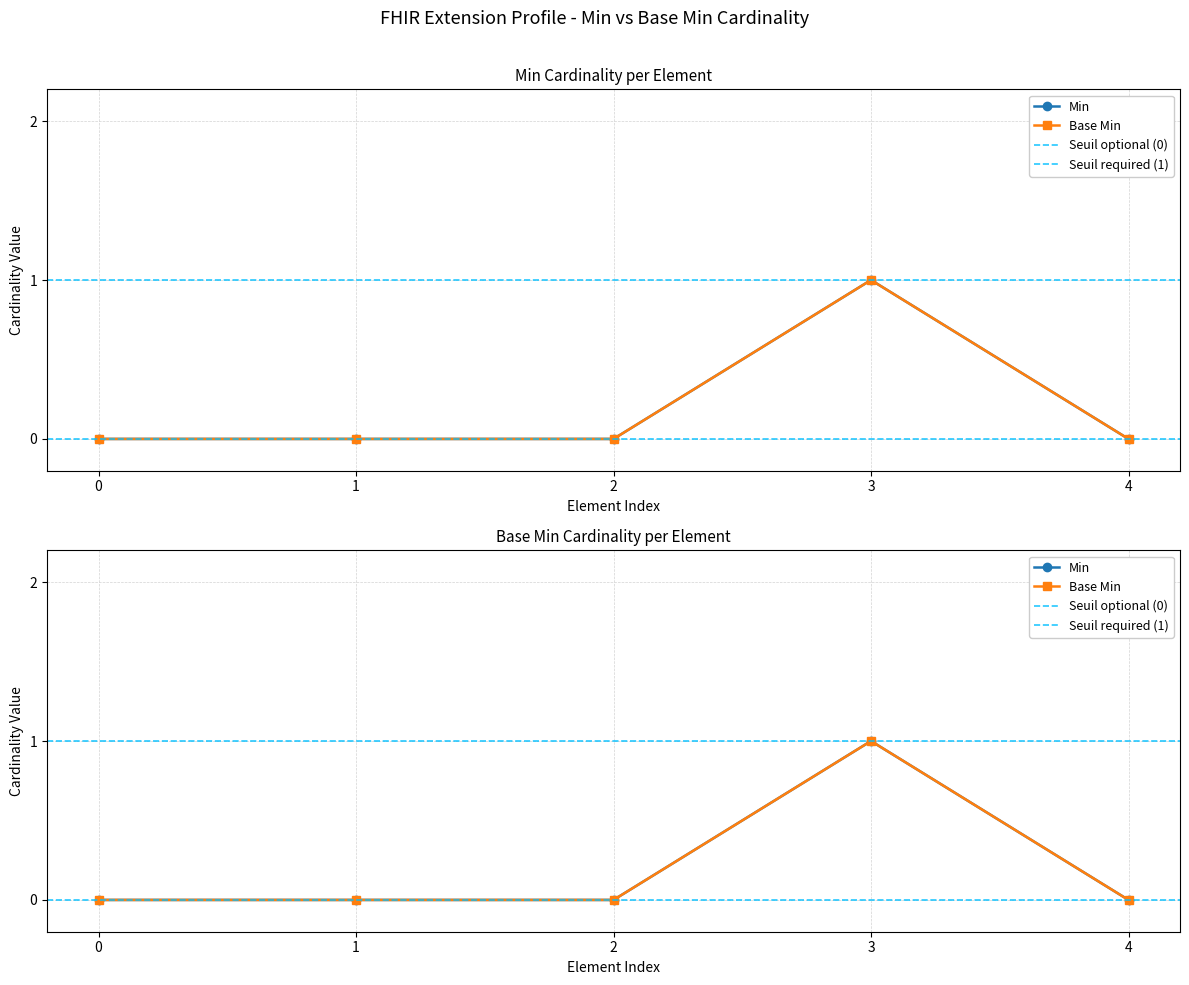

How many interior local peaks does the Min series have?

1